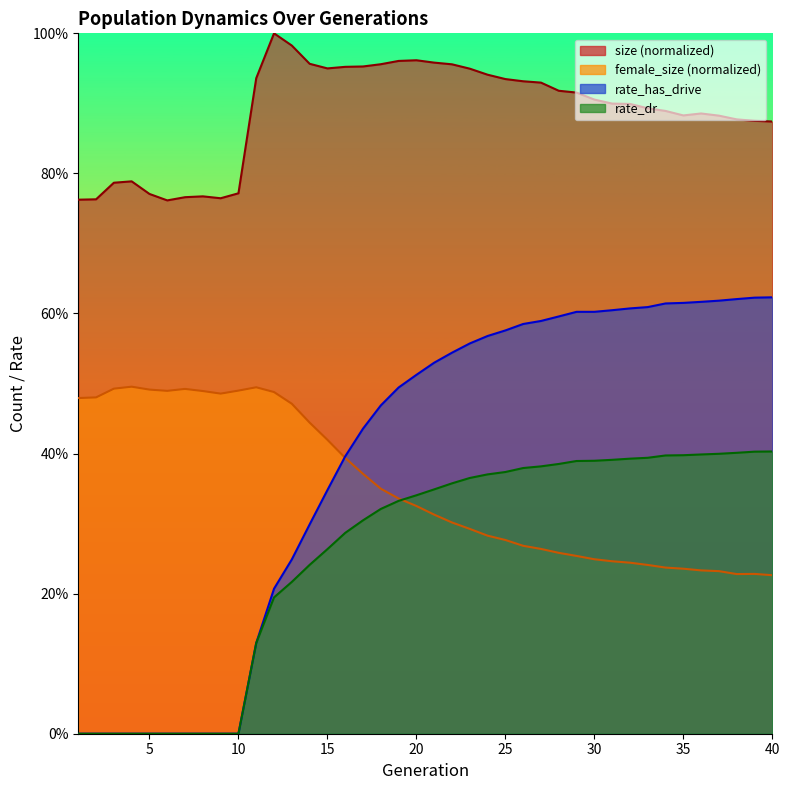

Between 7 and 19, which series saw the biggest shift?

rate_has_drive